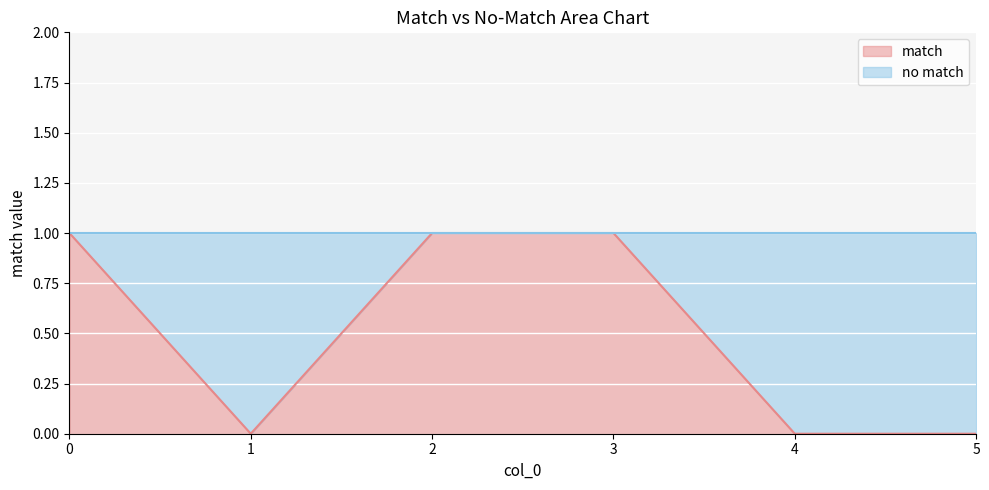

What is the difference between the maximum and minimum values?

1